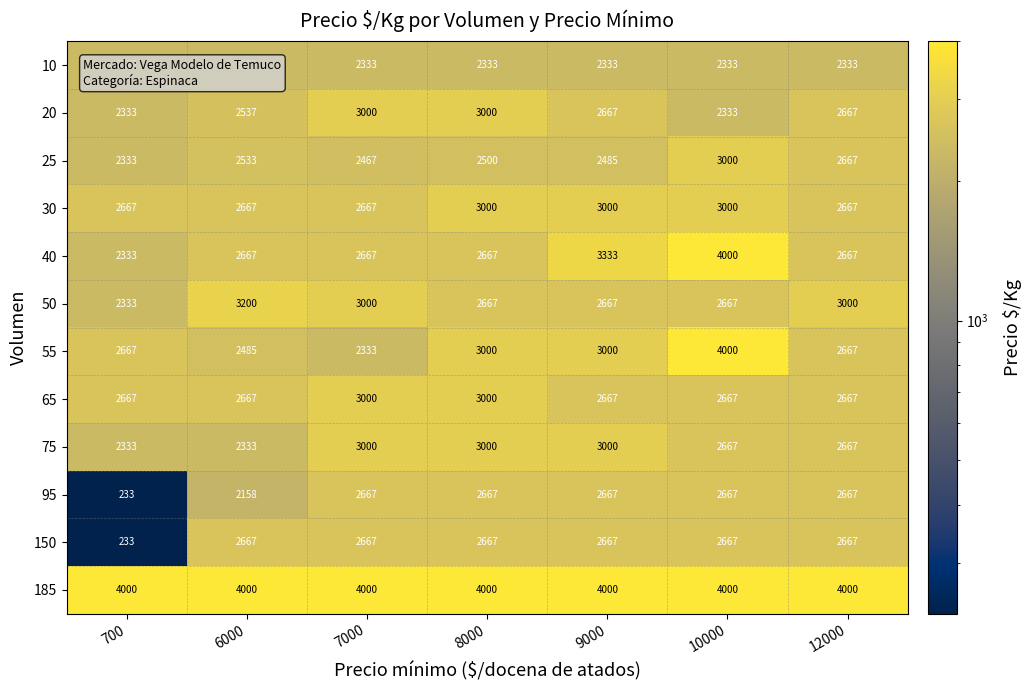

What is the greatest value displayed?

4000